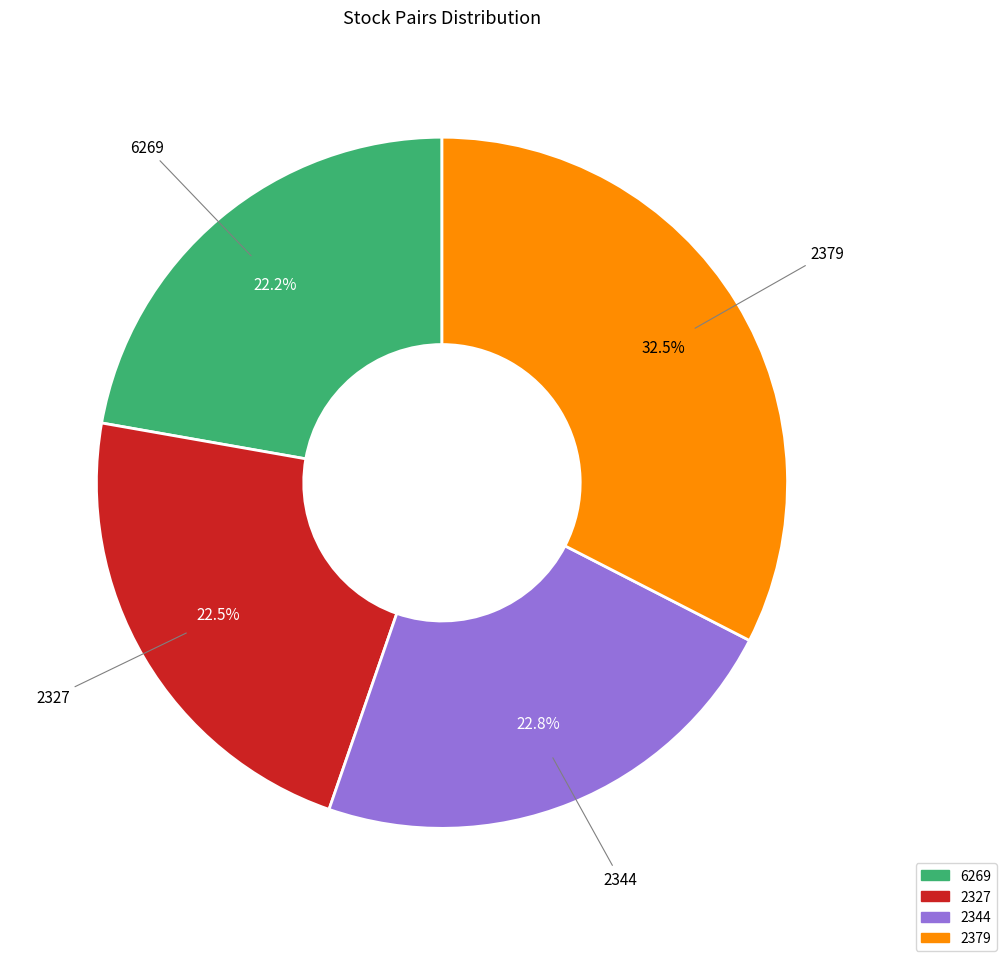

Between 2379 and 2327, which is larger?

2379